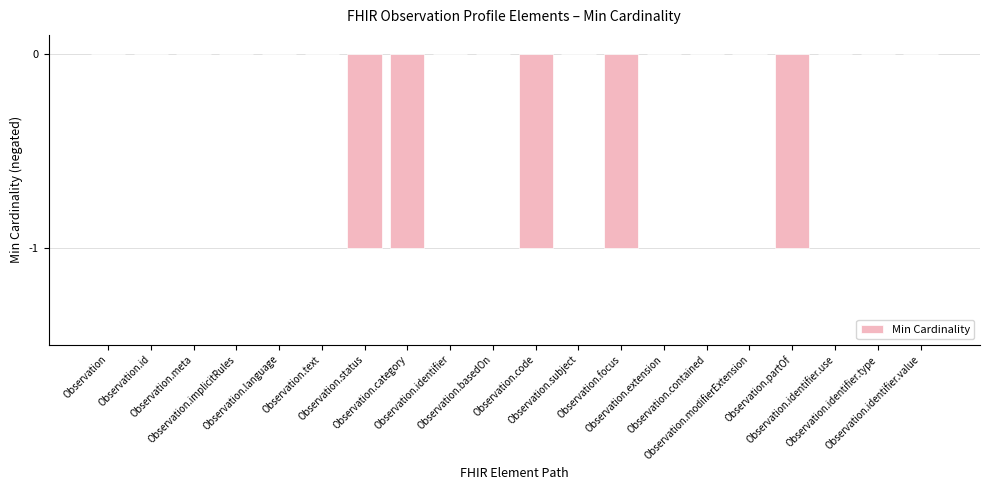

What is the sum of all values?

-5